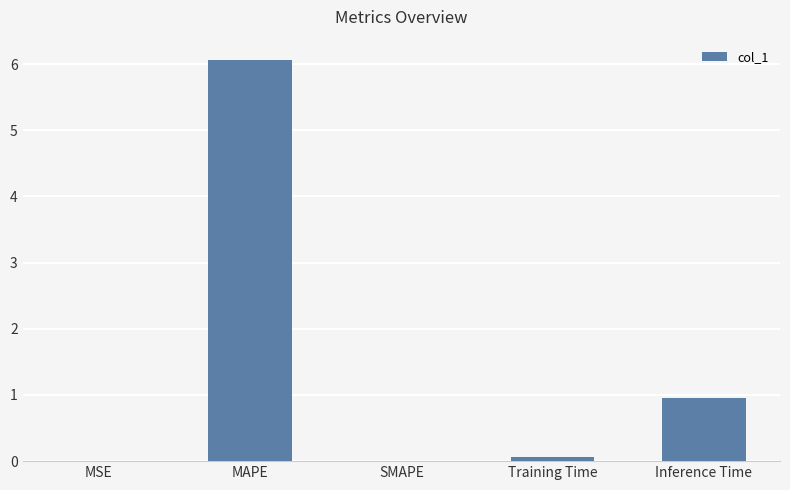

How many series are shown in this chart?

1